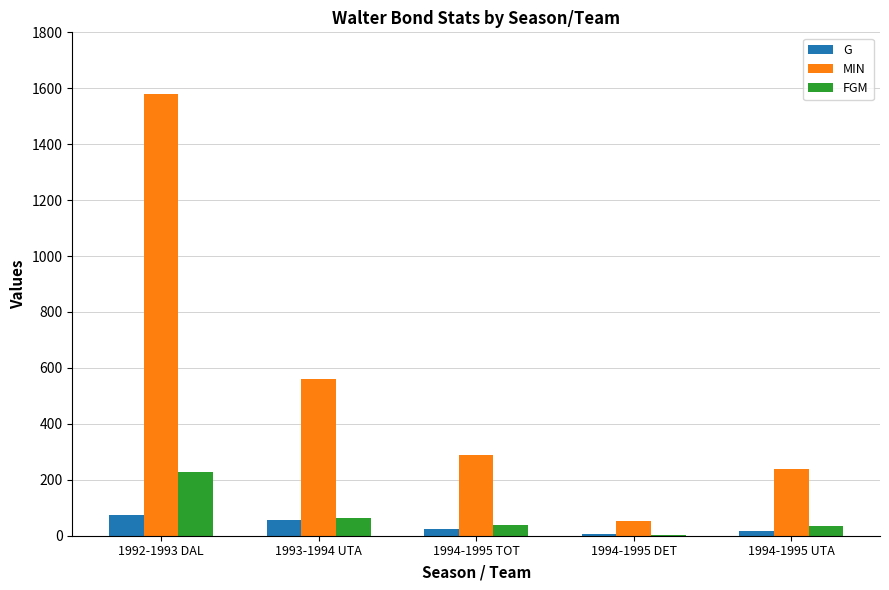

What is the spread (max minus min) of values at 1994-1995 TOT?

267